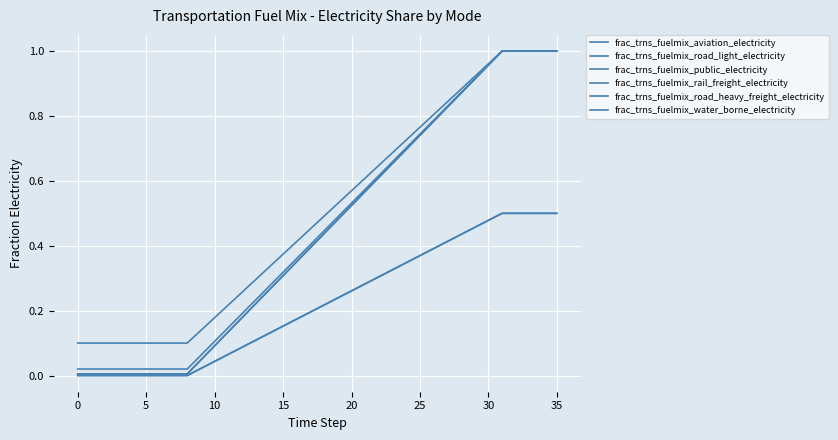

Is this an area chart (filled region under the line)?

No